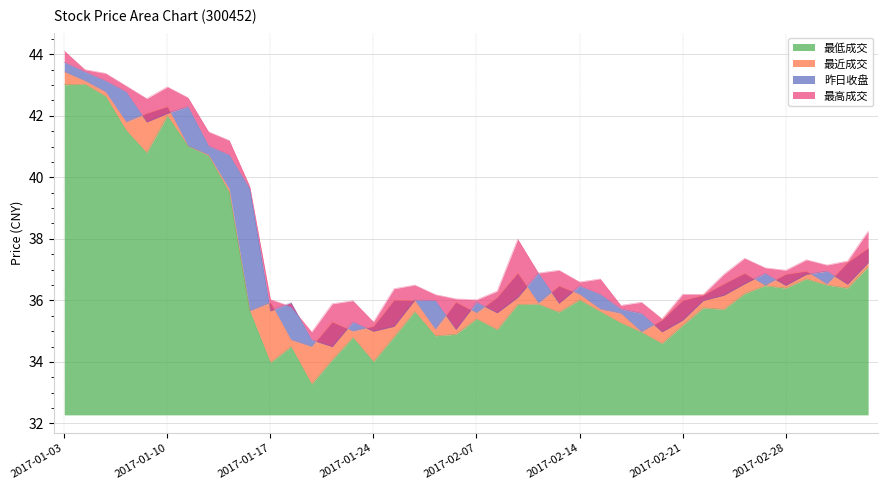

Which series has the largest range (max minus min)?

最低成交